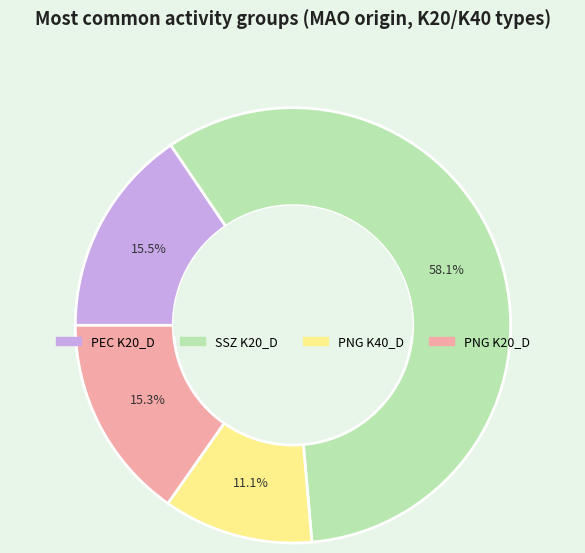

What percentage is NOT represented by PEC K20_D?

84.5%